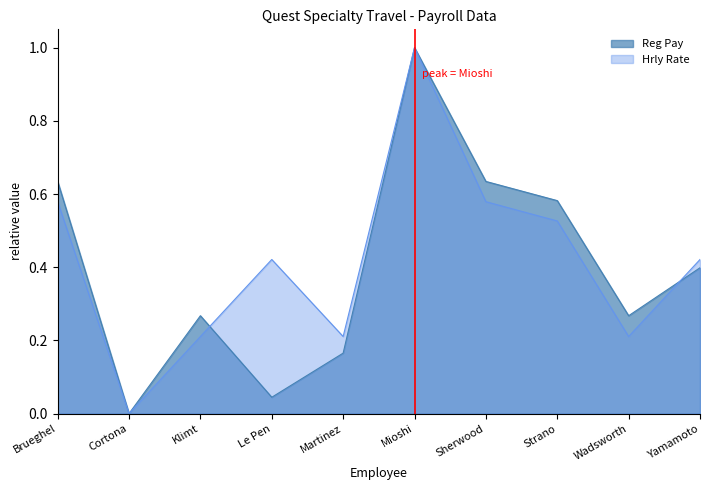

Where is the first local minimum for Reg Pay?

Cortona